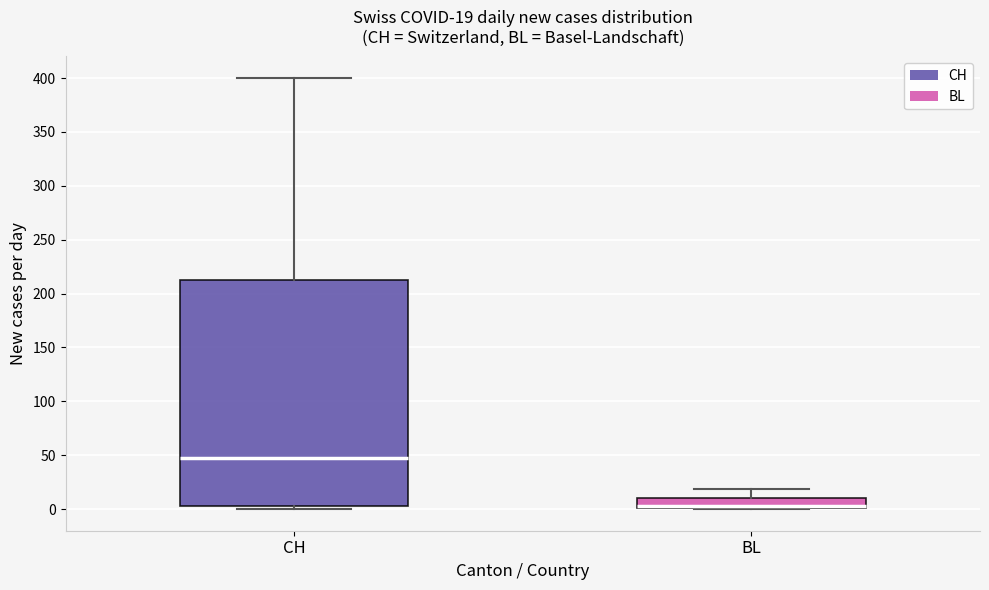

Which box is the tallest, from its lower edge to its upper edge?

CH